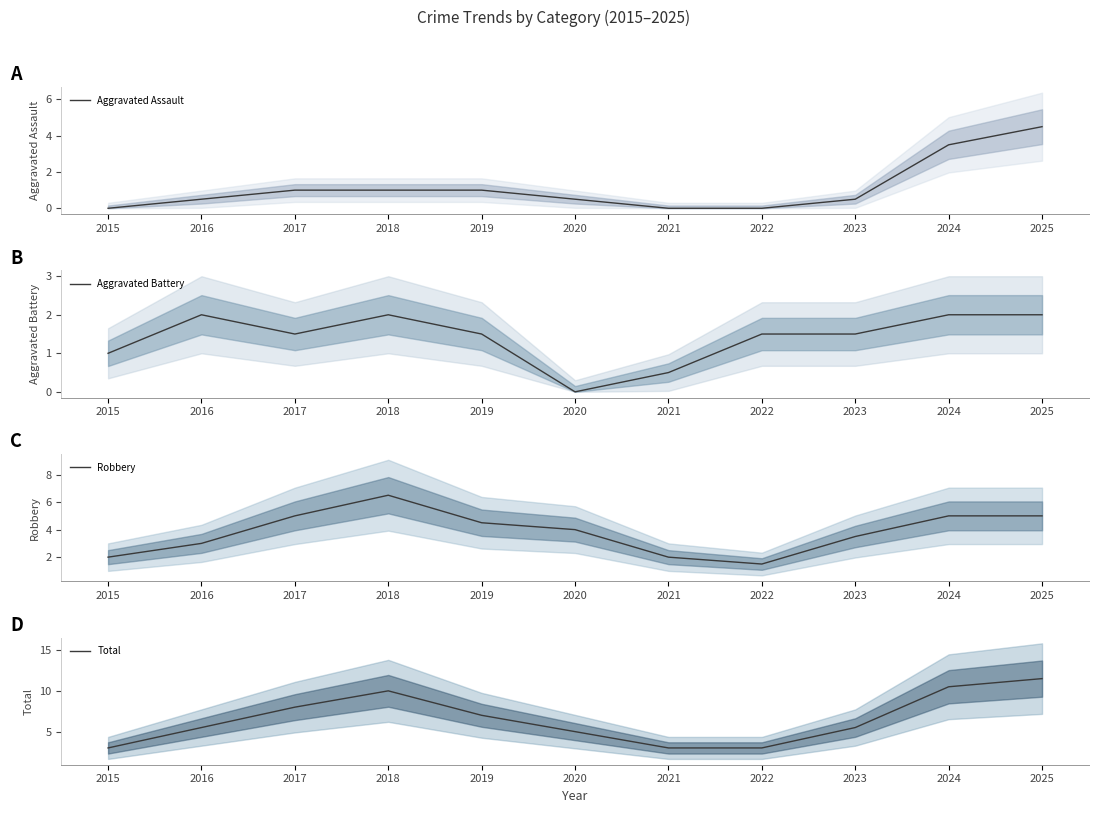

How many lines are shown in the chart?

4